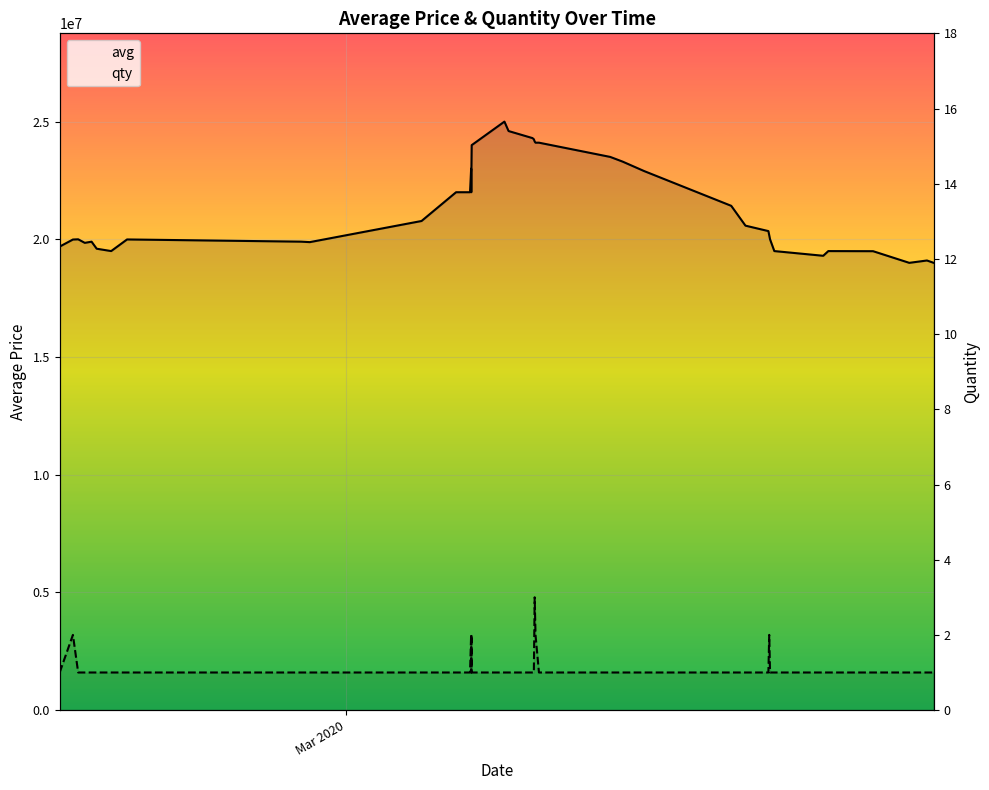

Reading right to left, transcribe all the data shown in this chart.

avg: 39=19000000	38=19099999	37=19000000	36=19495000	35=19499000	34=19500000	33=19300000	32=19500000	31=20000000	30=20174500	29=20349000	28=20580000	27=21422300	26=22900000	25=23299777	24=23499652	23=24105018	22=24105006	21=24153337	20=24249999	19=24300000	18=24598995	17=25000000	16=24000000	15=23000000	14=22000000	13=23000000	12=22000000	11=21999995	10=20777777	9=19880000	8=19900000	7=19993999	6=19499999	5=19599999	4=19899000	3=19849000	2=20000000	1=19990390	Mar 2020=19689997
qty: 39=1	38=1	37=1	36=1	35=1	34=1	33=1	32=1	31=1	30=2	29=1	28=1	27=1	26=1	25=1	24=1	23=1	22=2	21=3	20=1	19=1	18=1	17=1	16=1	15=2	14=1	13=2	12=1	11=1	10=1	9=1	8=1	7=1	6=1	5=1	4=1	3=1	2=1	1=2	Mar 2020=1